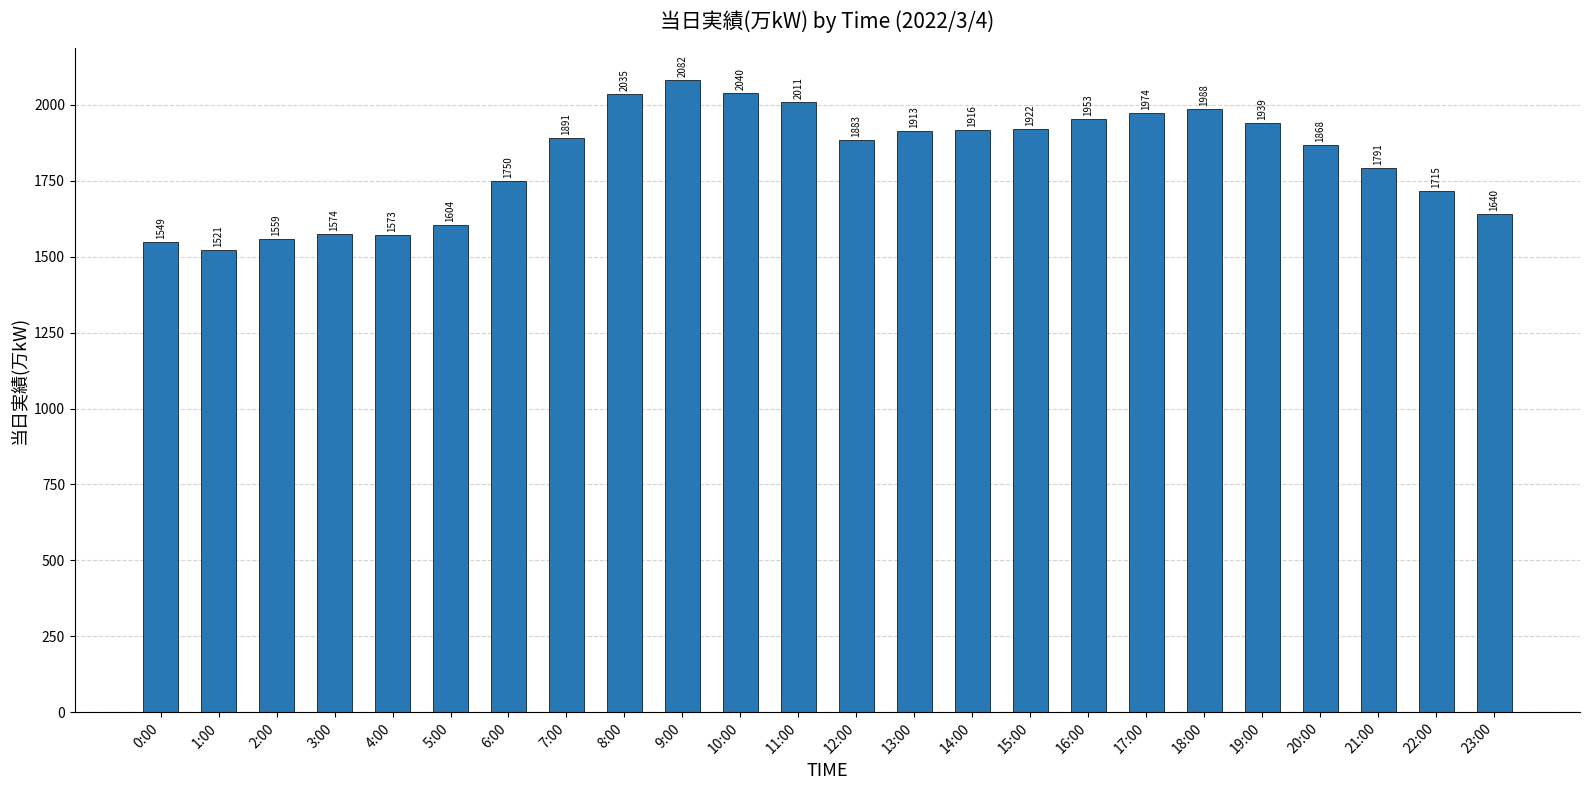

True or false: the data shows 610 at 5:00.

False